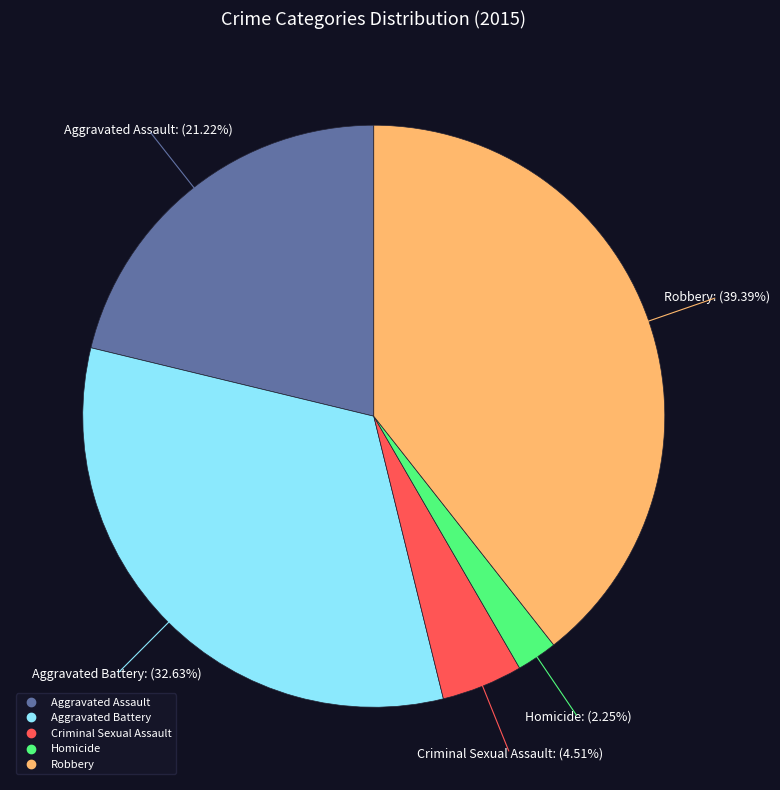

Rank the categories by value from highest to lowest.

Robbery, Aggravated Battery, Aggravated Assault, Criminal Sexual Assault, Homicide